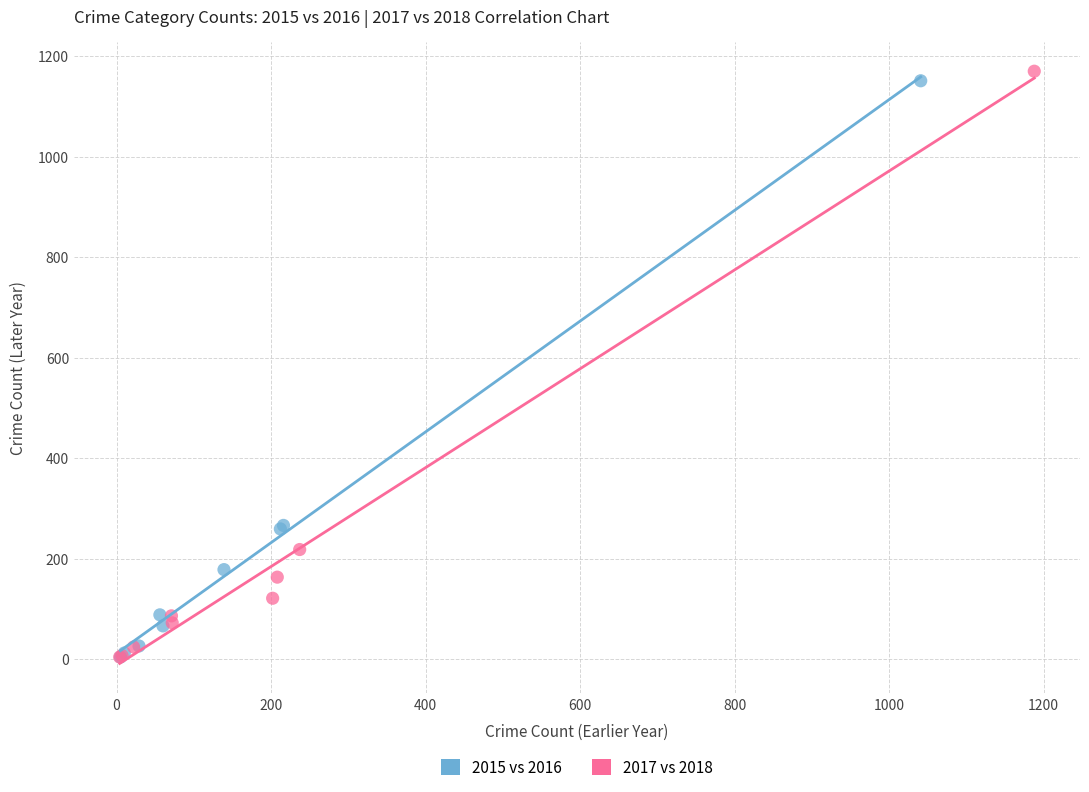

Which series has the largest Y range (max minus min)?

2017 vs 2018